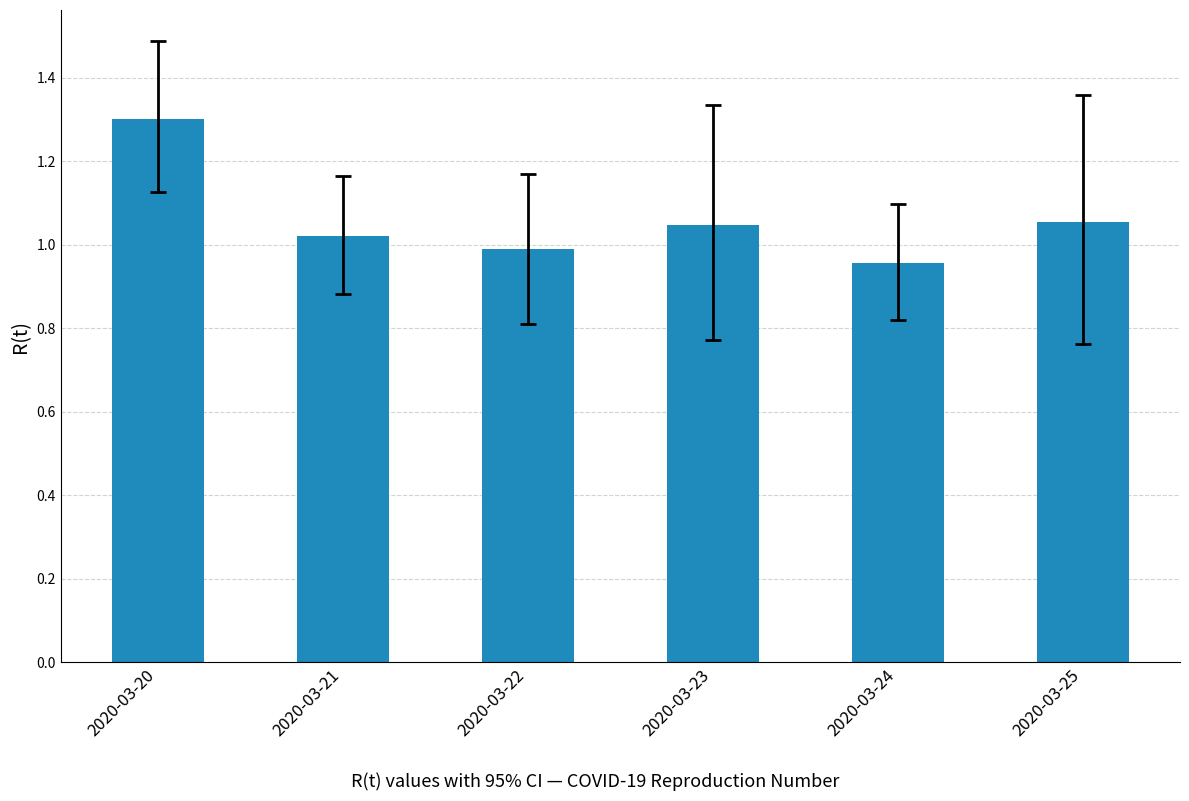

Which label corresponds to the largest value in the chart?

2020-03-20